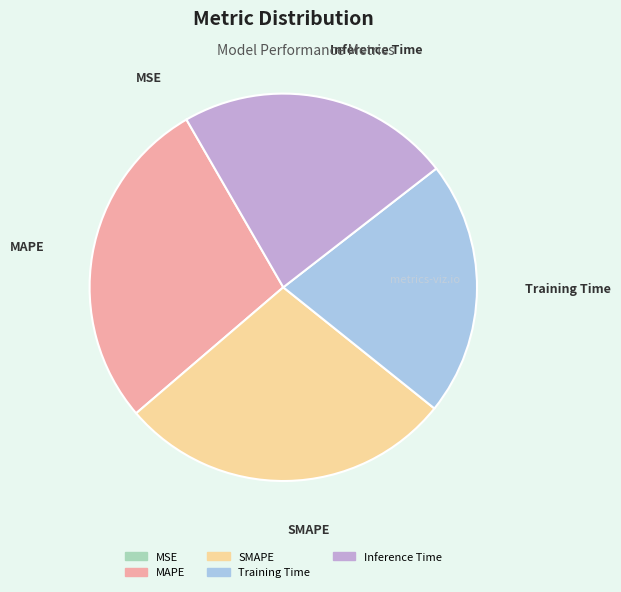

Is it true that Training Time is 21% of the pie?

True